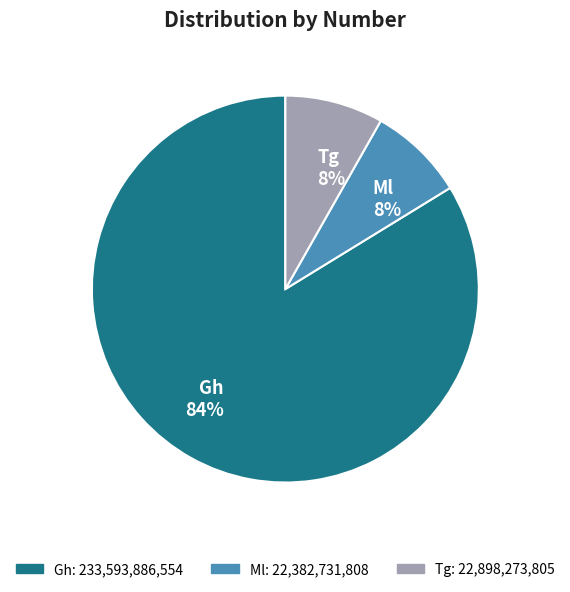

Is it true that Tg is 8% of the pie?

True